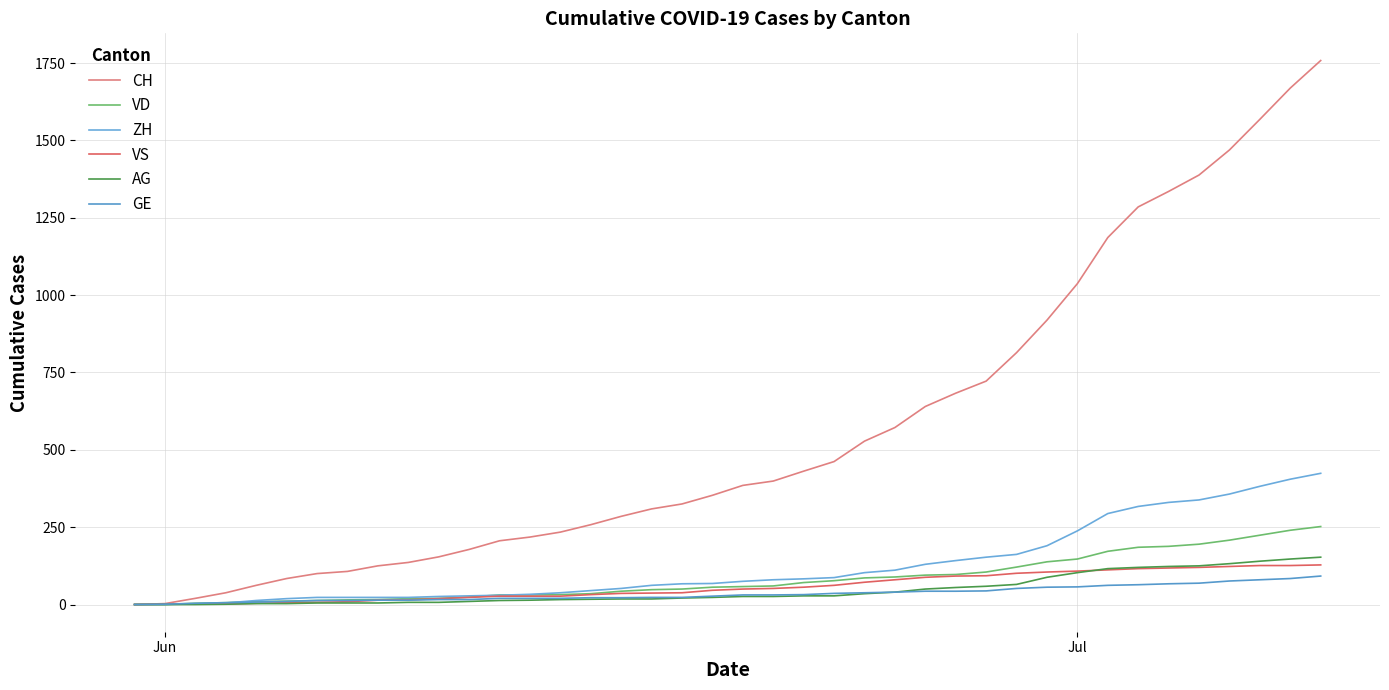

How many distinct data groups are displayed?

6